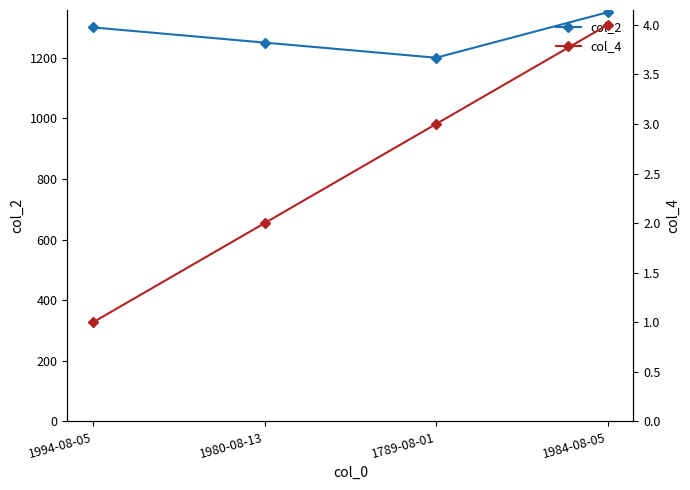

How many categories are shown in the chart?

4